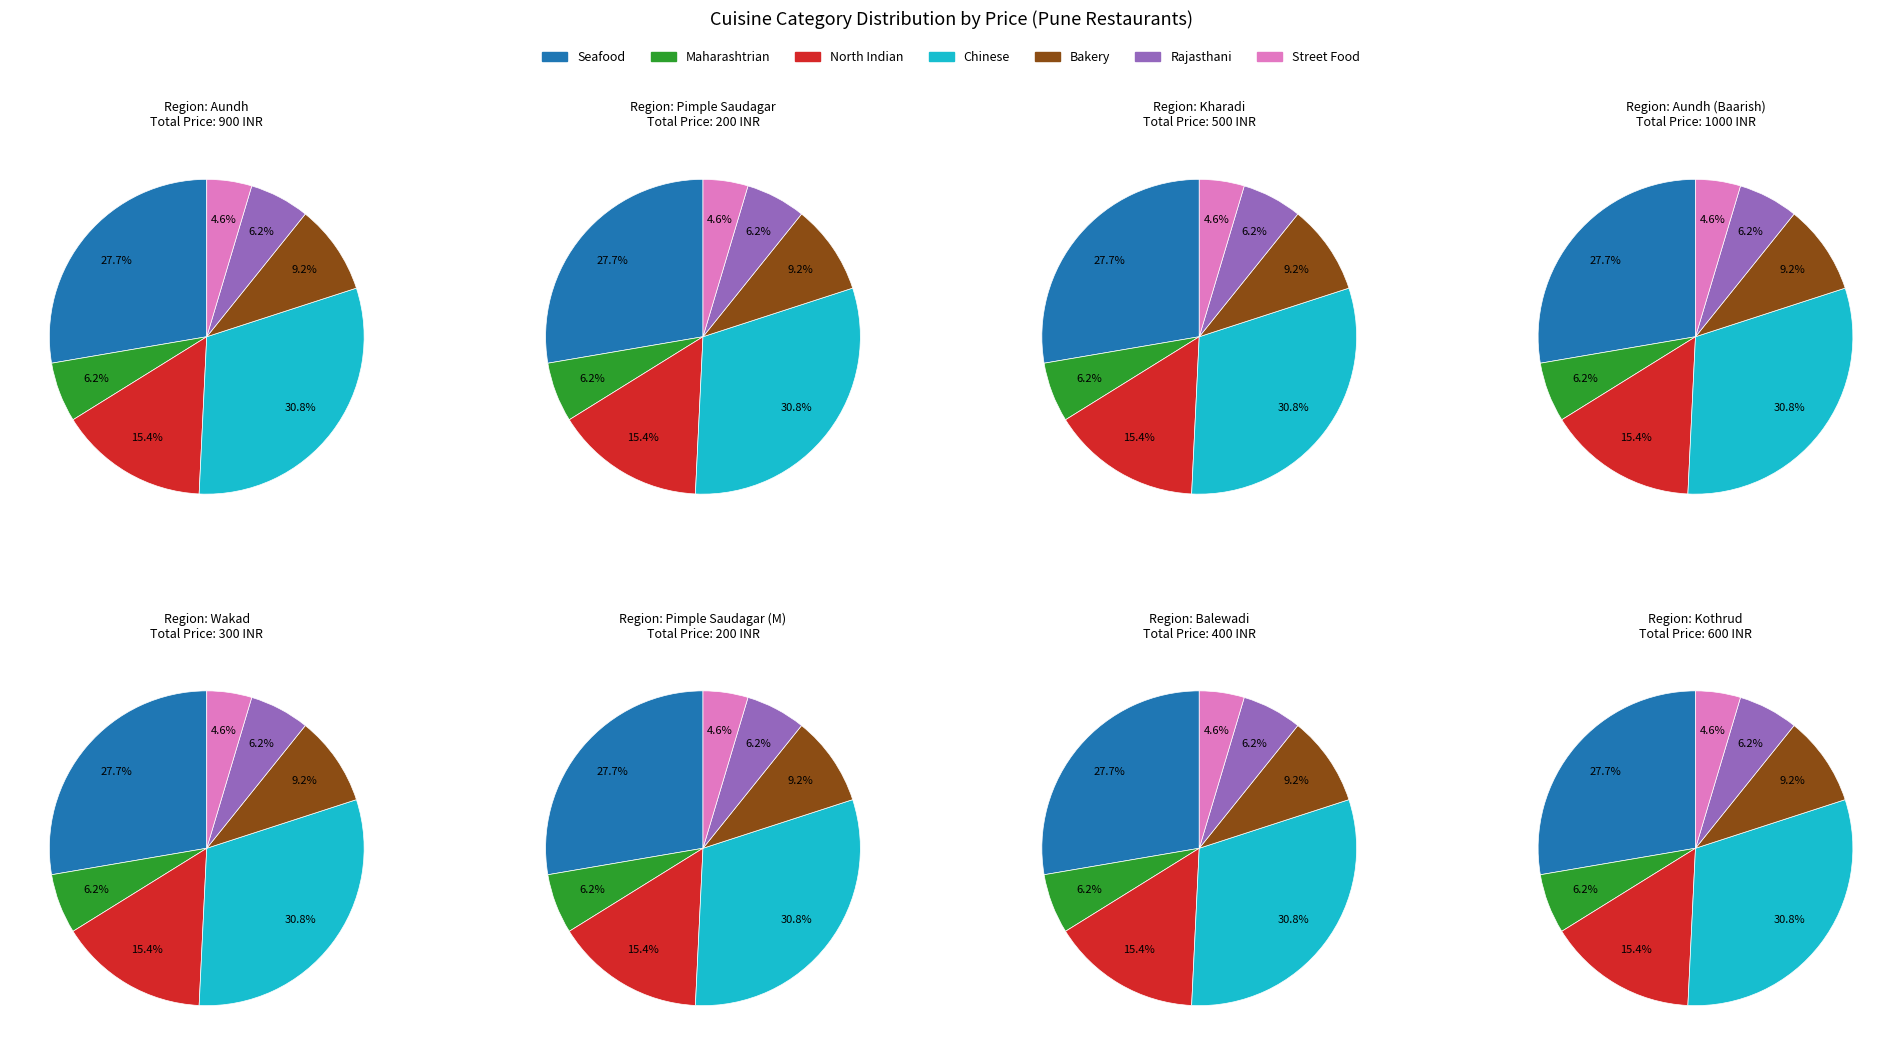

What is the smallest slice in the pie chart?

Street Food